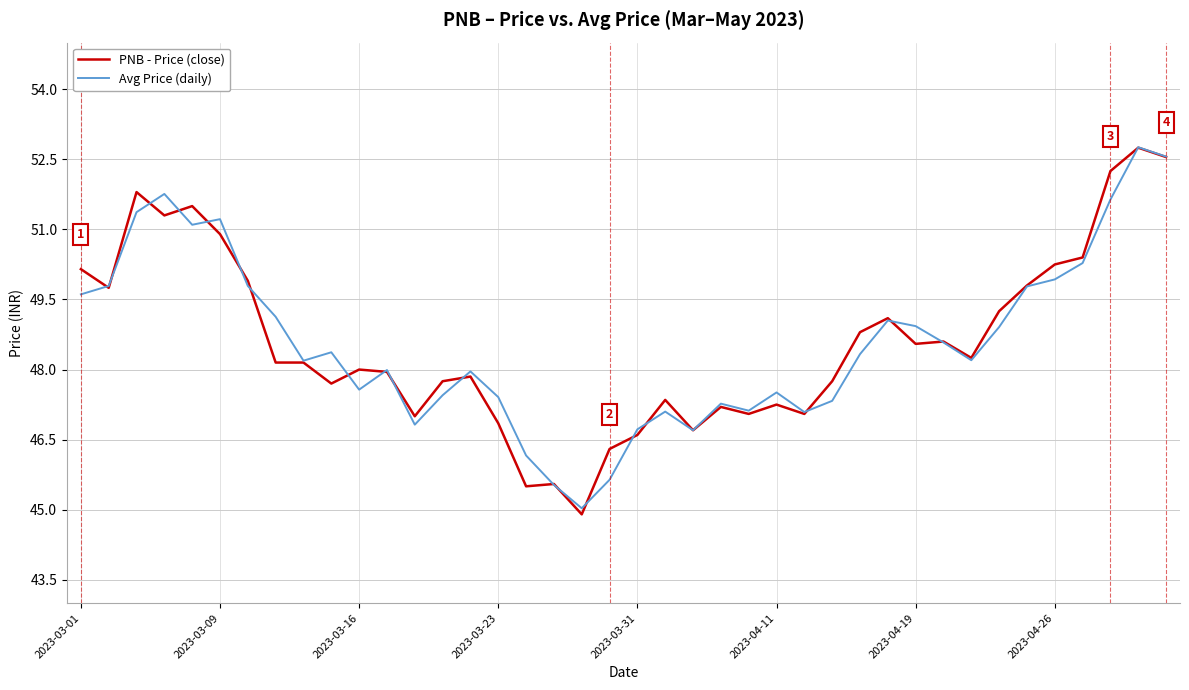

What is the maximum value for PNB - Price (close)?

52.8